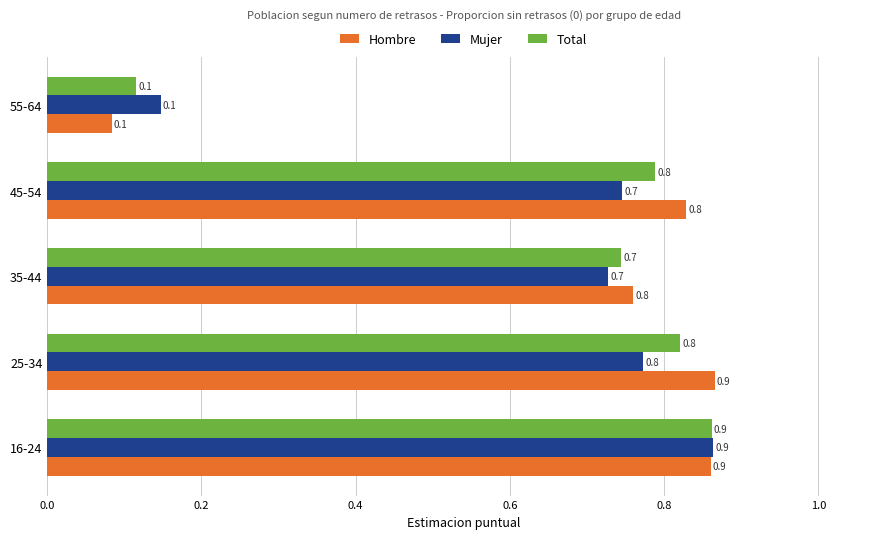

At which category is the sum across all series the highest?

16-24